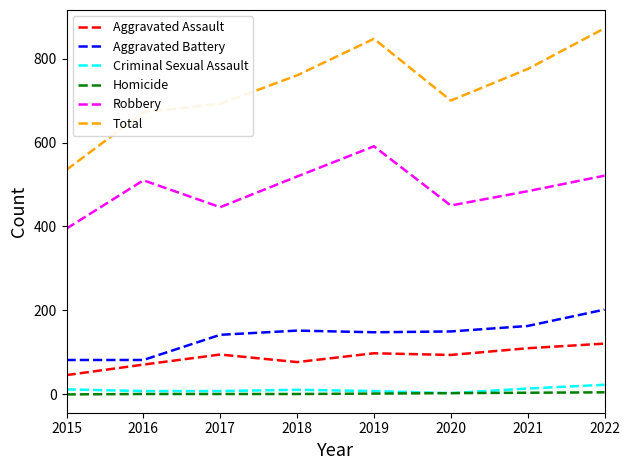

What are all the series names shown in the legend?

Aggravated Assault, Aggravated Battery, Criminal Sexual Assault, Homicide, Robbery, Total